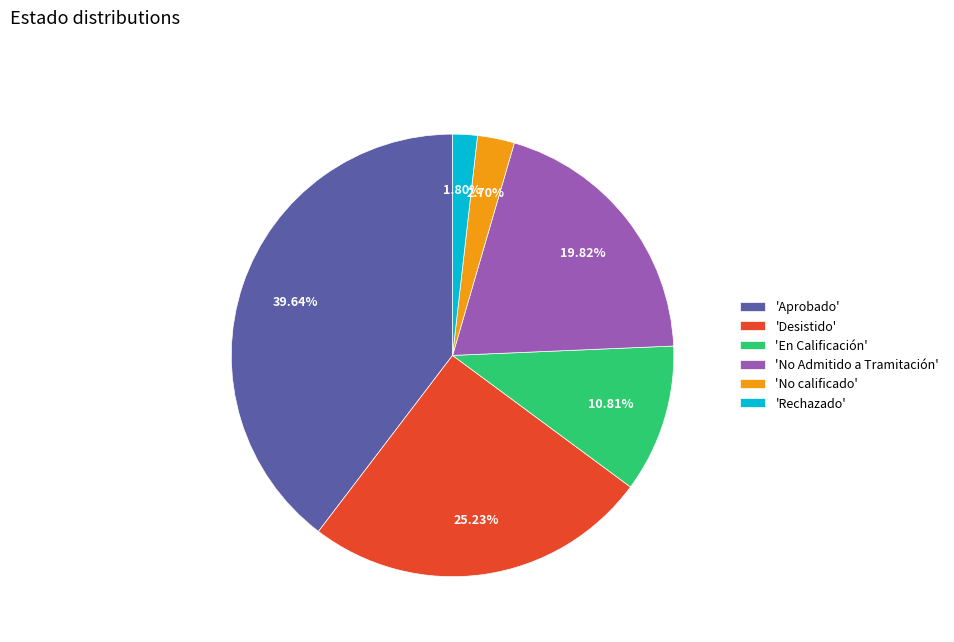

Combined, do 'Desistido' and 'No calificado' account for over 50%?

No